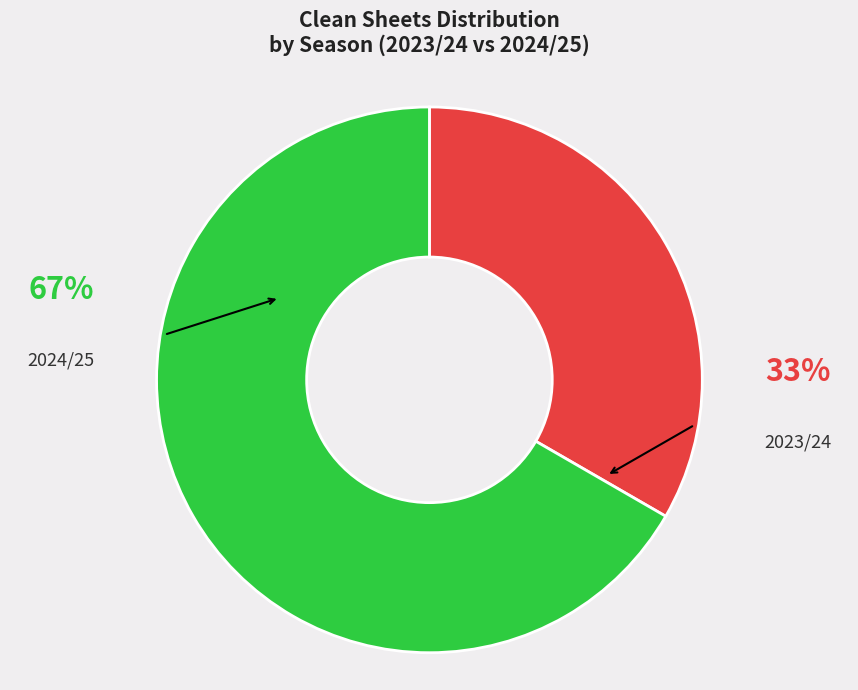

Combined, do 2024/25 and 2023/24 account for over 50%?

Yes